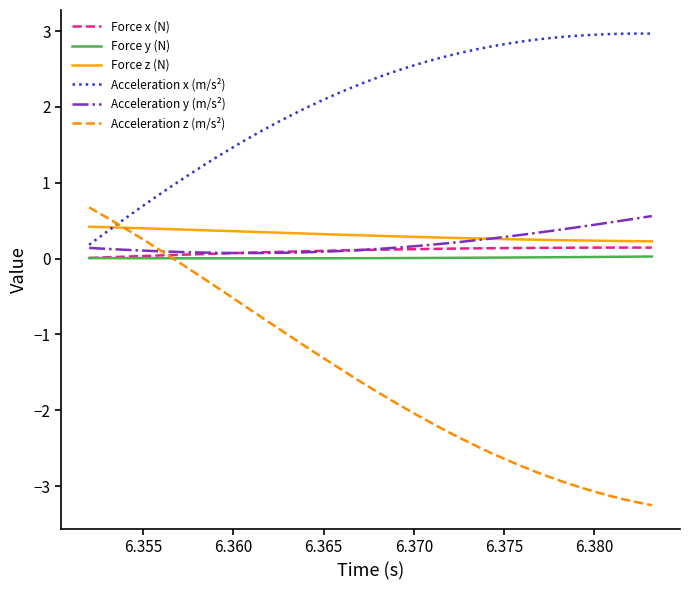

True or false: Force z (N) and Force y (N) intersect in this chart.

False